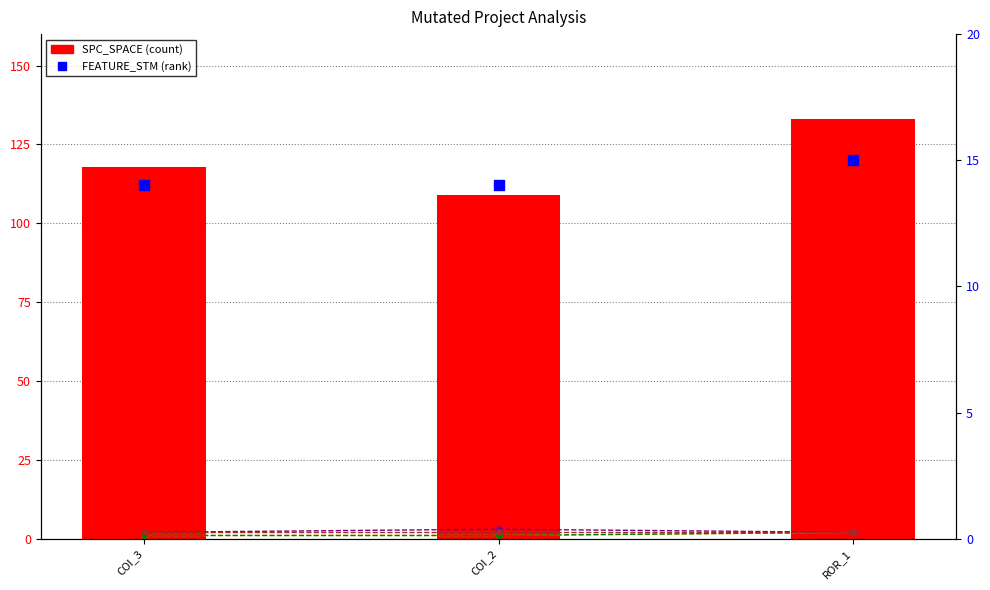

Is the value of SPC_FAILING_ONLY at COI_3 greater than the value of SPC_LAYER at COI_2?

No